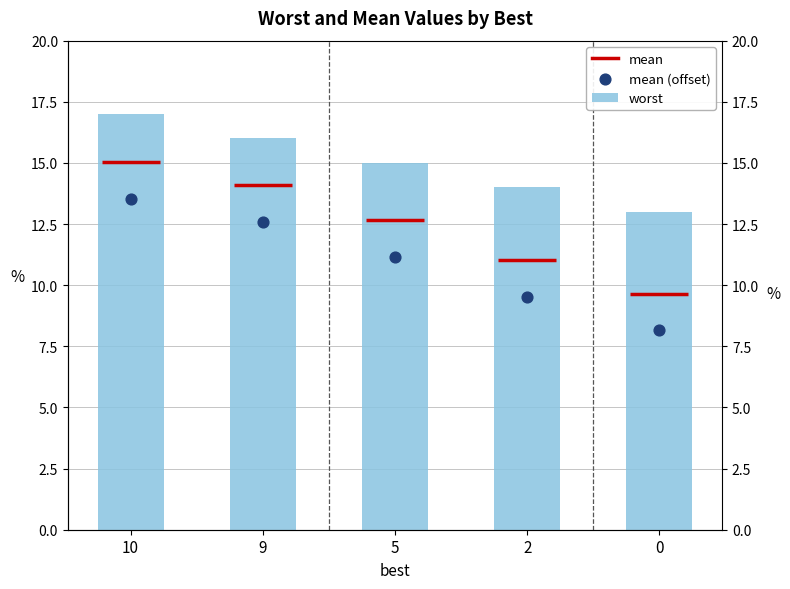

Which series reaches the minimum Y coordinate?

mean (offset)